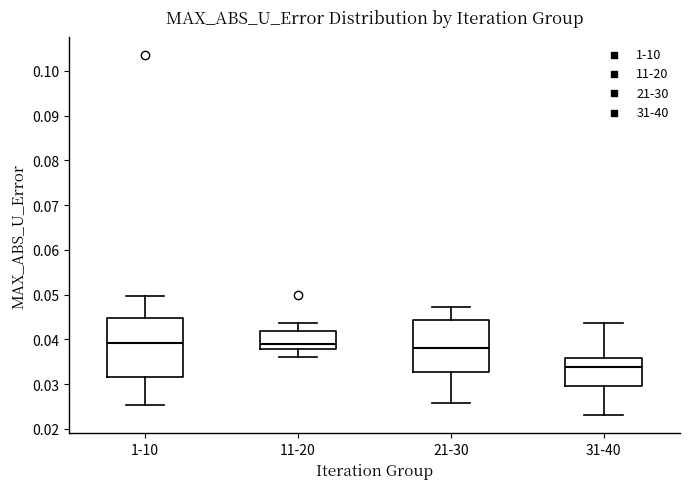

Which box is the tallest, from its lower edge to its upper edge?

1-10